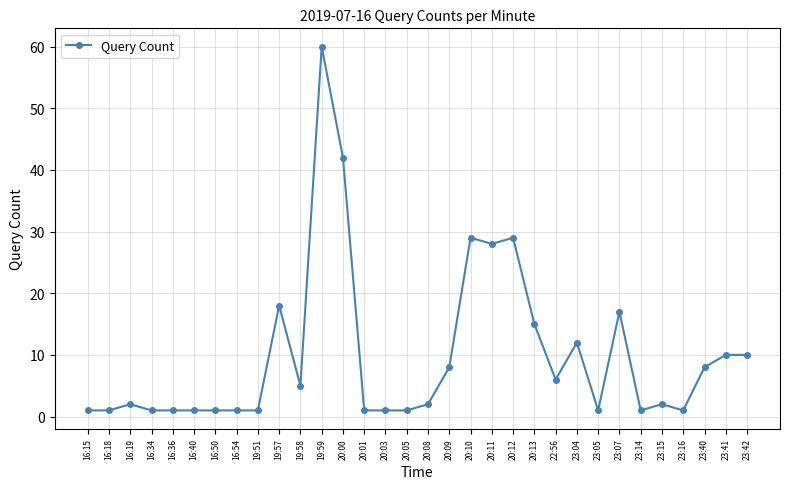

What is the sum of all values?

317